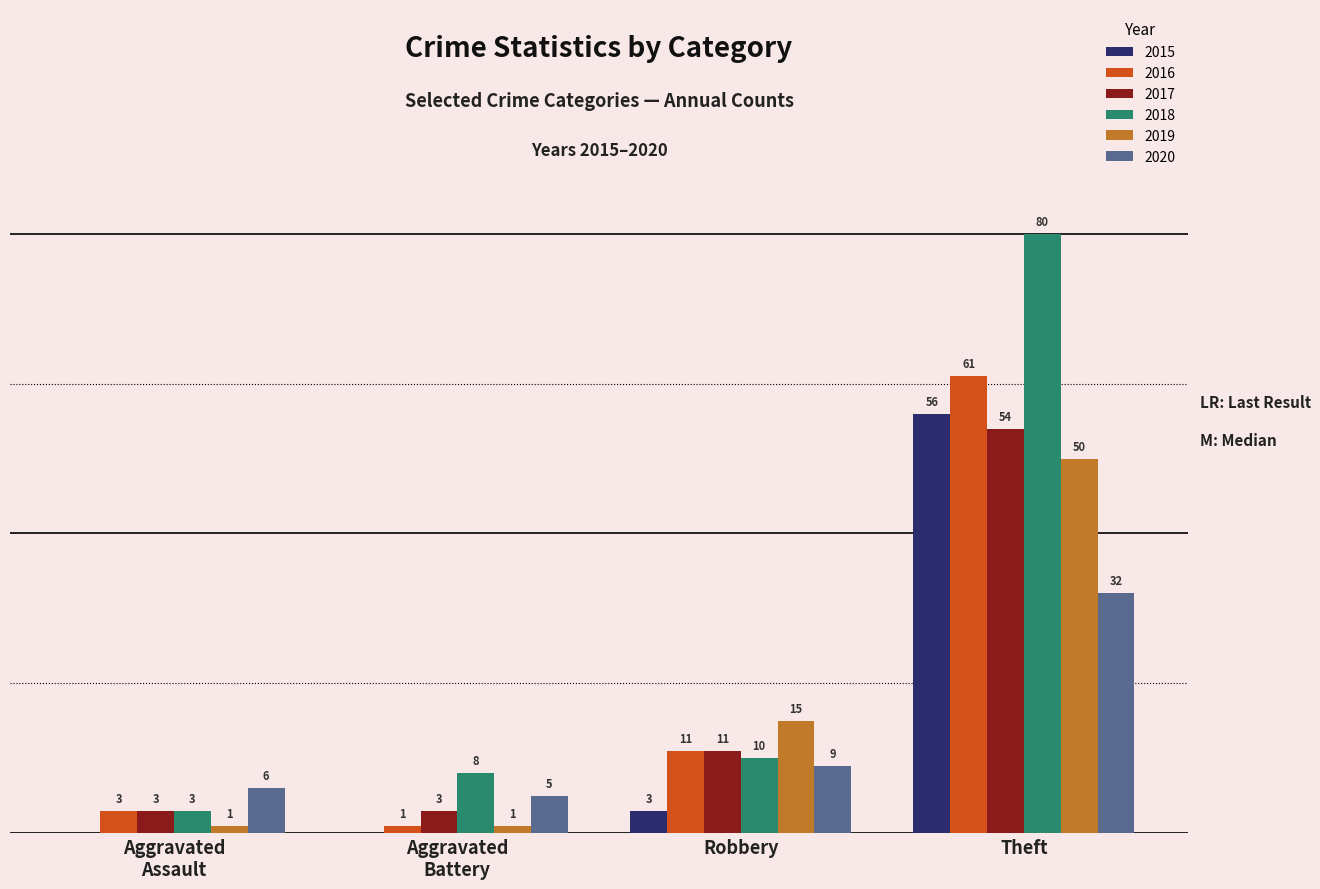

At which label does 2020 reach its peak?

Theft